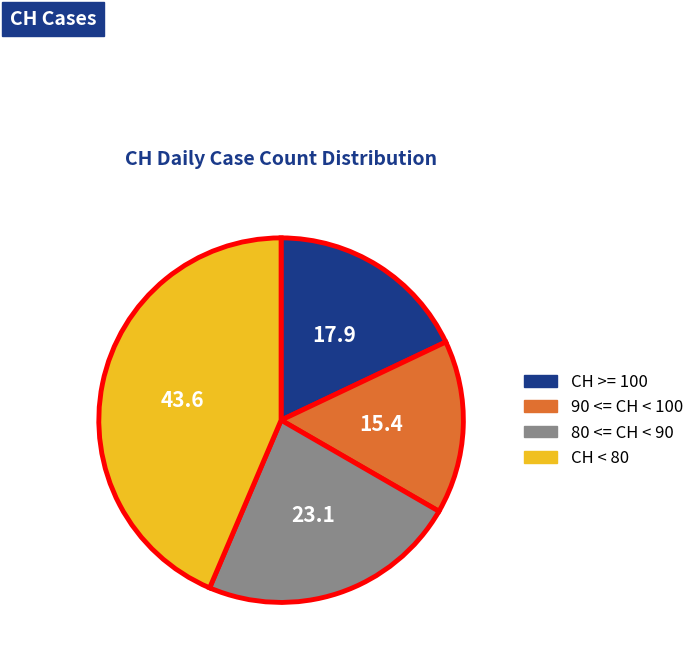

Is there a majority slice in this chart?

No